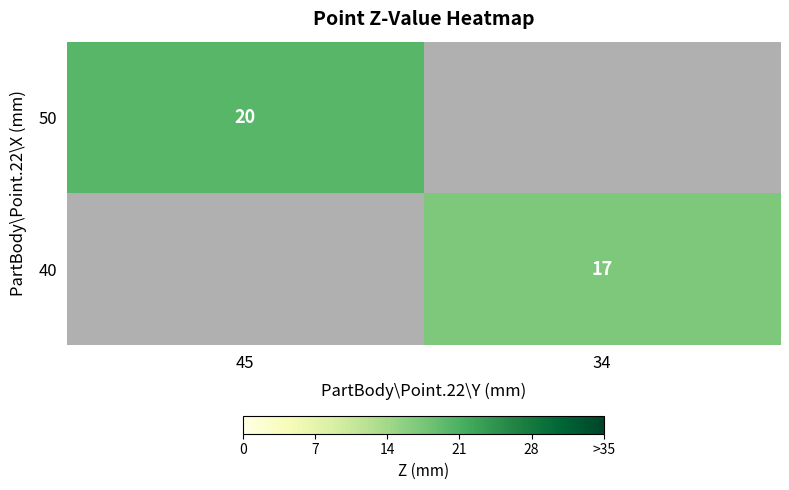

The 50 series shows 9 at 45. True or false?

False